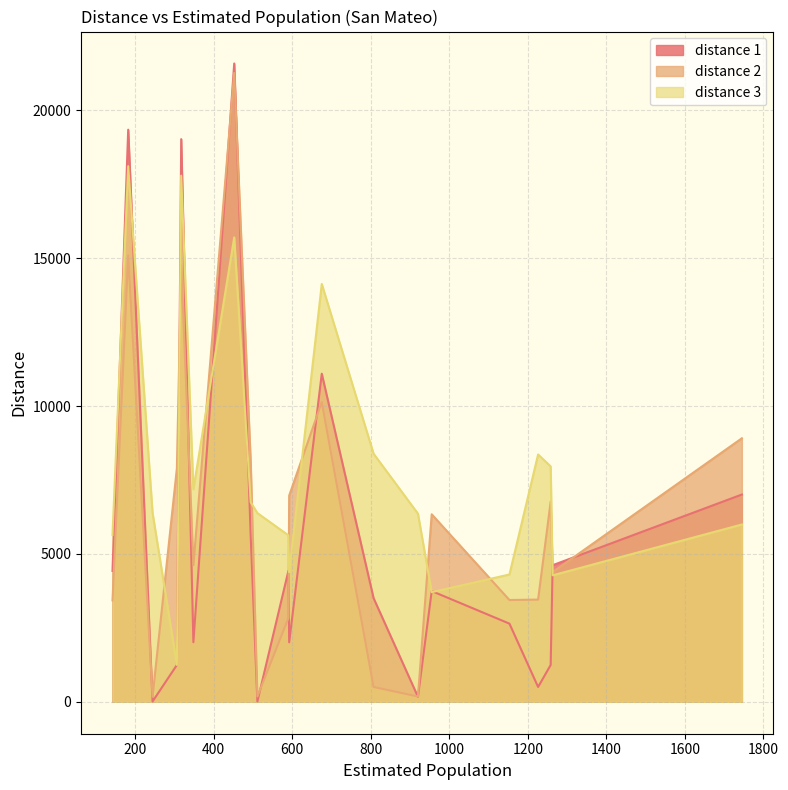

At which label does distance 3 reach its peak?

182